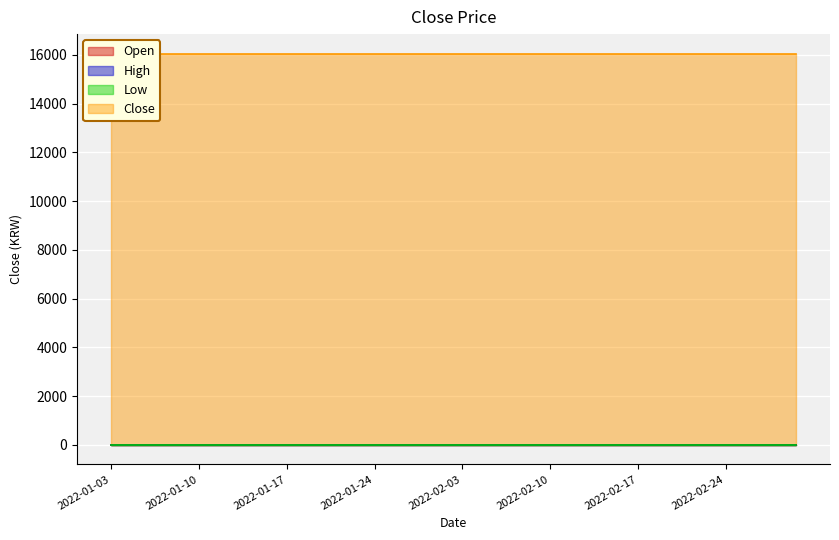

The value of Close at 2022-01-10 is 16050. True or false?

True